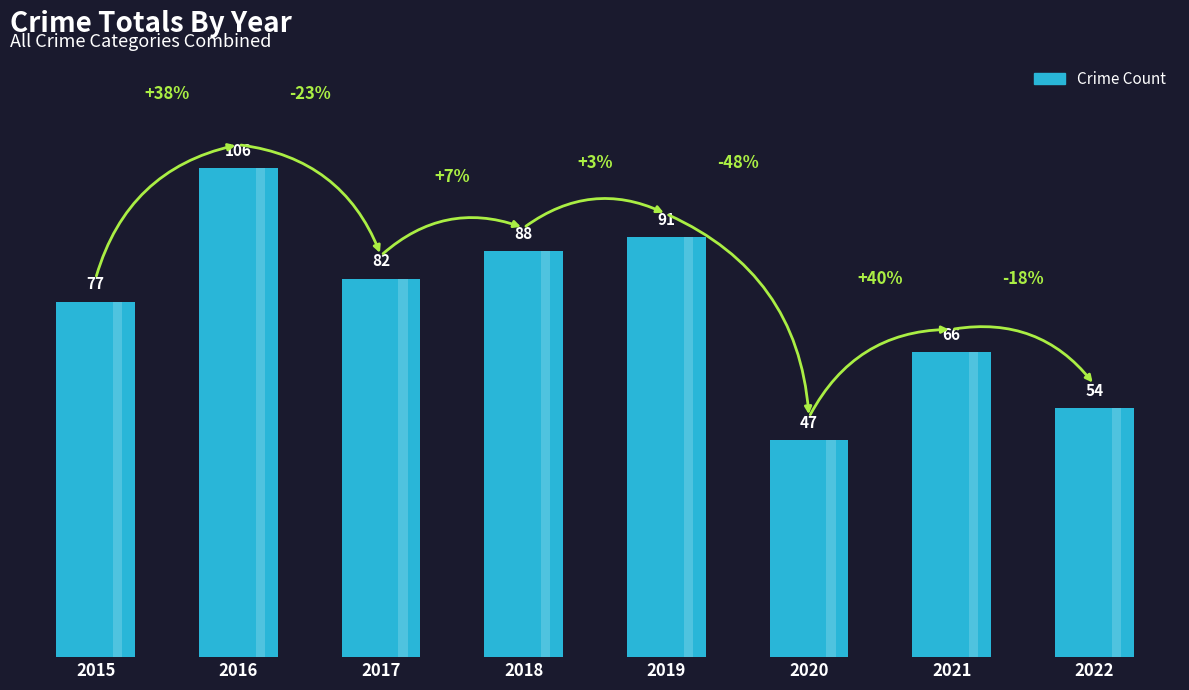

Is it true that the value at 2022 is 54?

True